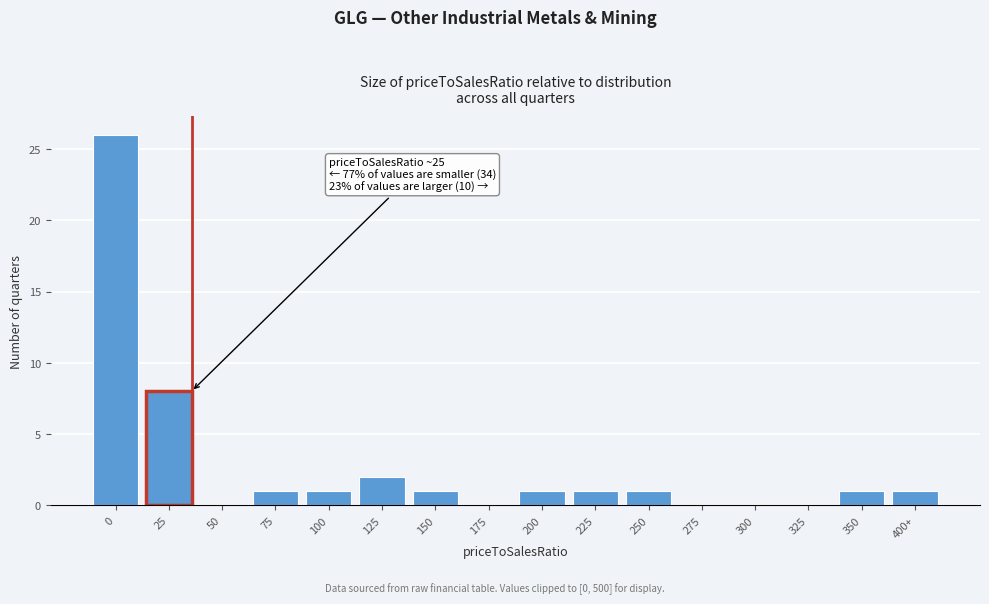

Reading left to right, list all the values displayed in this chart.

0=26	25=8	50=0	75=1	100=1	125=2	150=1	175=0	200=1	225=1	250=1	275=0	300=0	325=0	350=1	400+=1